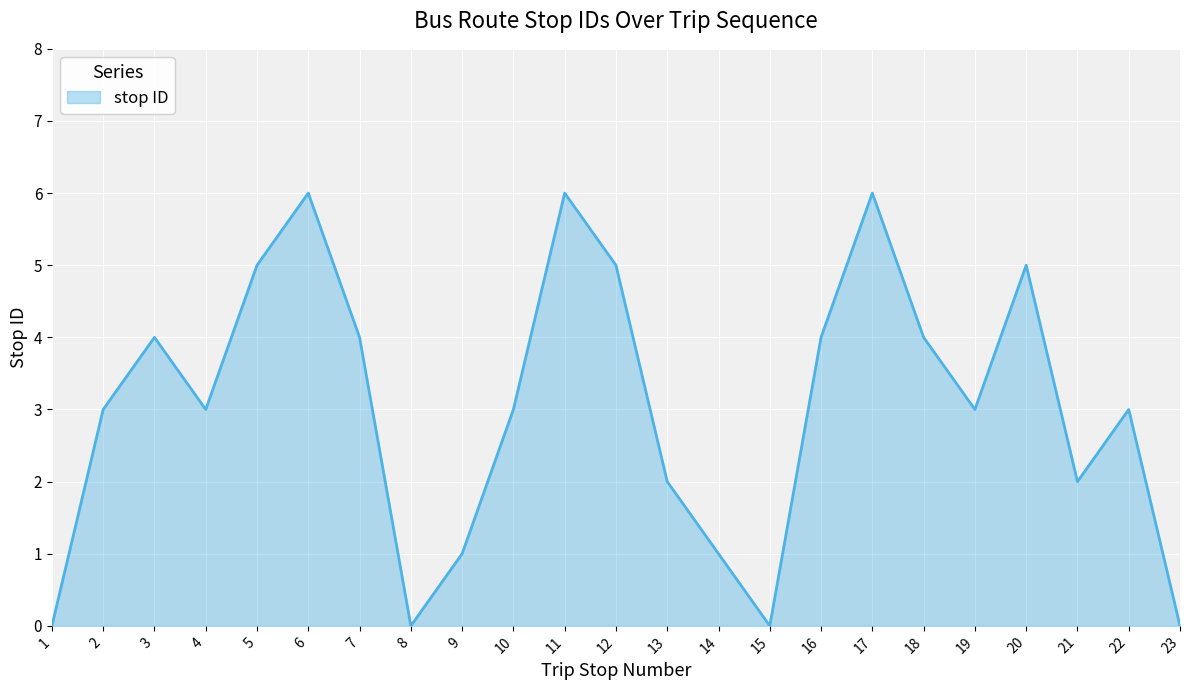

What value does the data have at 11?

6